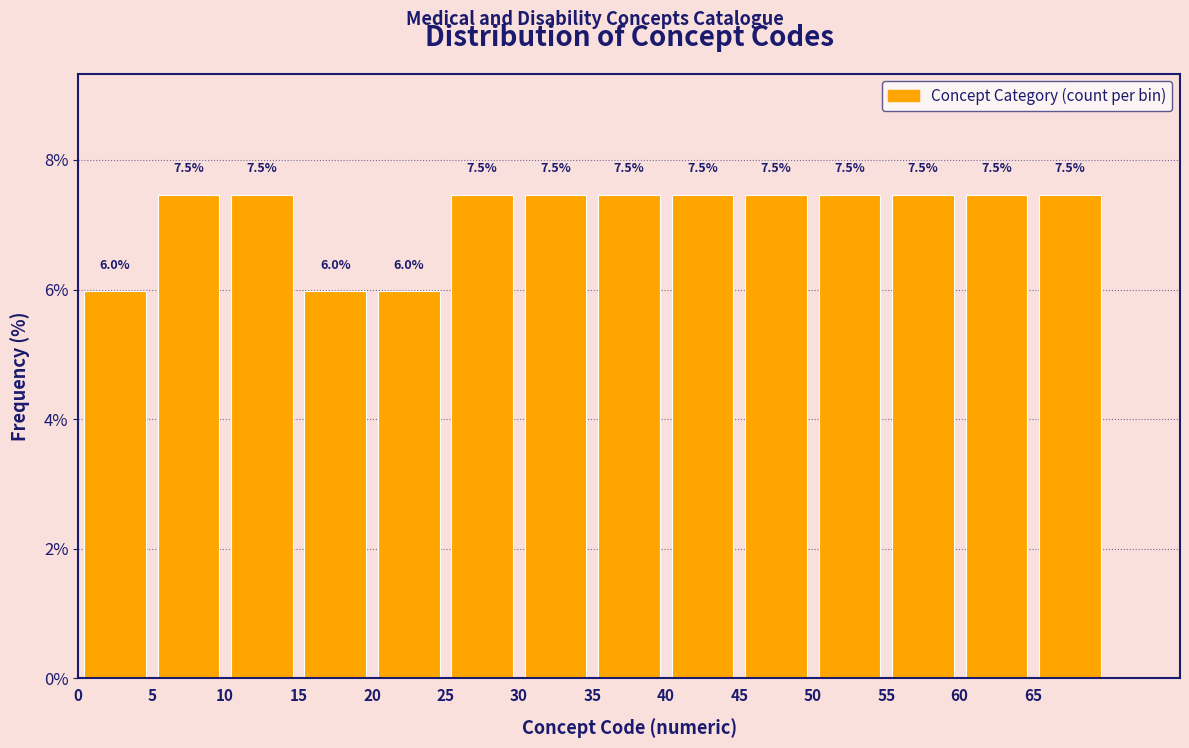

What is the height of the bar covering 25 to 30 on the x-axis?

7.5